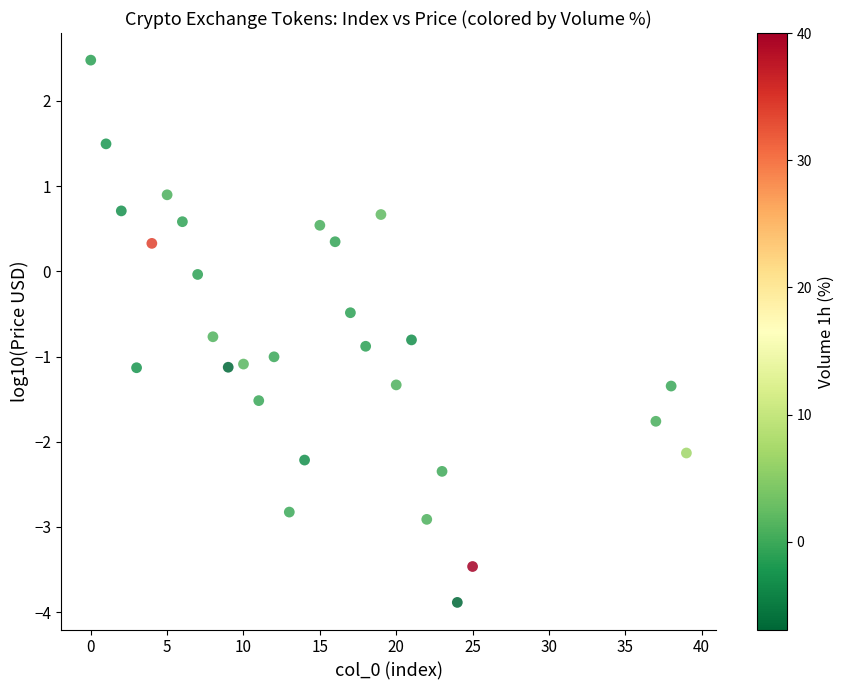

What is the range of Y values (max minus min)?

6.4